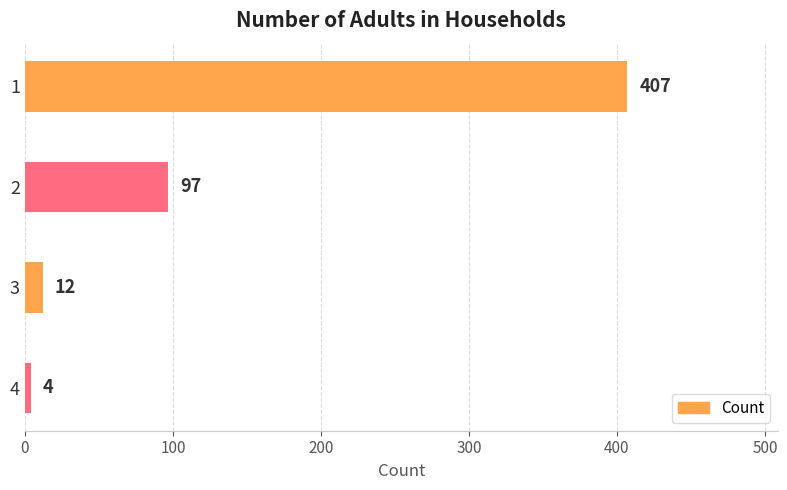

What is the approximate value at 2?

97